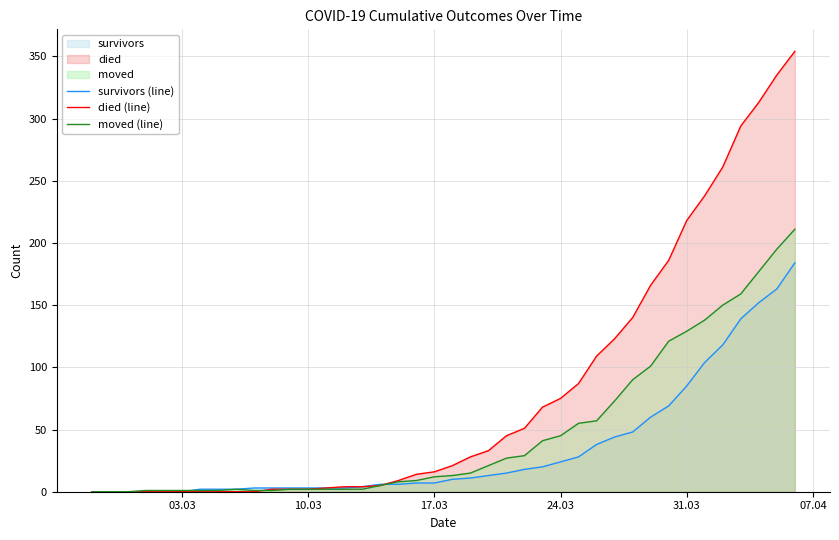

Reading right to left, extract all data points from this chart.

survivors (line): 184	163	152	139	118	104	85	69	60	48	44	38	28	24	20	18	15	13	11	10	7	7	6	6	4	3	3	3	3	3	3	2	2	2	0	0	0	0	0	0
died (line): 354	335	313	294	261	238	218	186	166	140	123	109	87	75	68	51	45	33	28	21	16	14	9	5	4	4	3	2	2	2	0	0	0	0	0	0	0	0	0	0
moved (line): 211	195	177	159	150	138	129	121	101	90	73	57	55	45	41	29	27	21	15	13	12	9	8	5	2	2	2	2	2	1	1	2	1	1	1	1	1	0	0	0